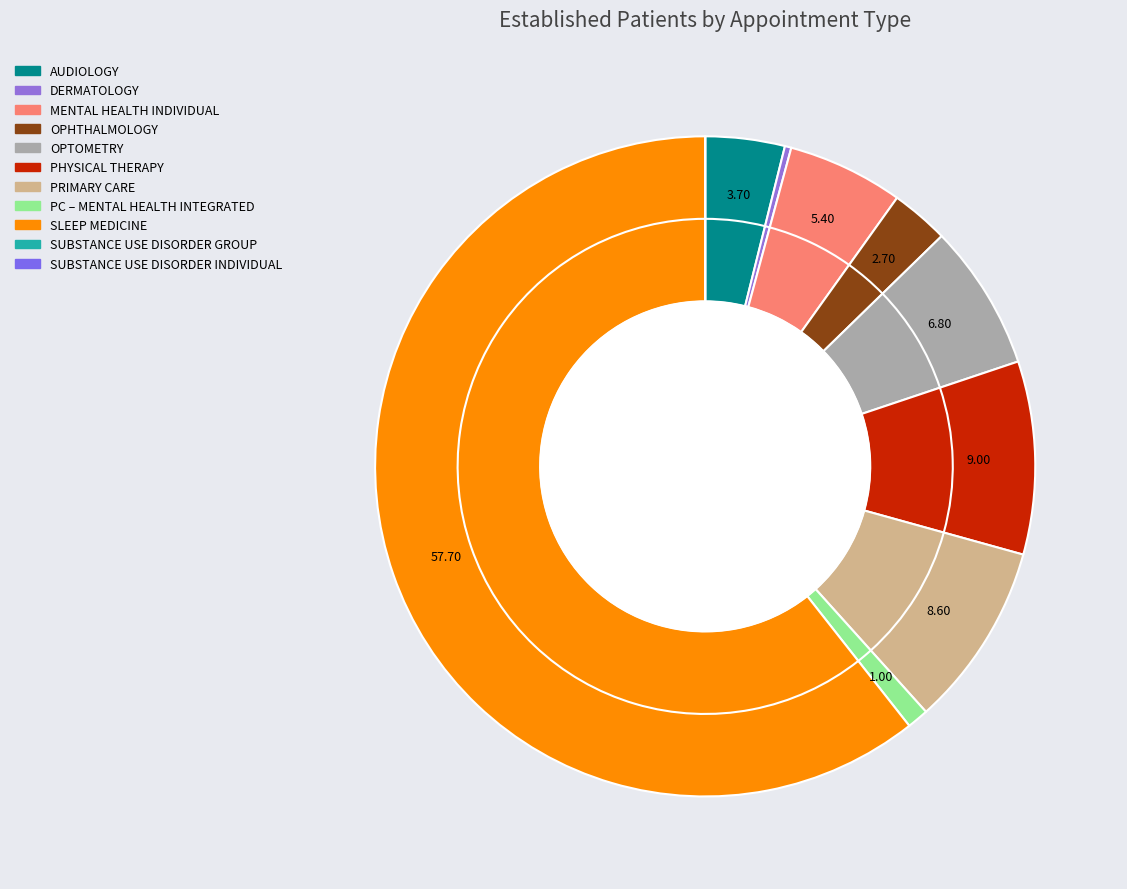

Is there a majority slice in this chart?

Yes